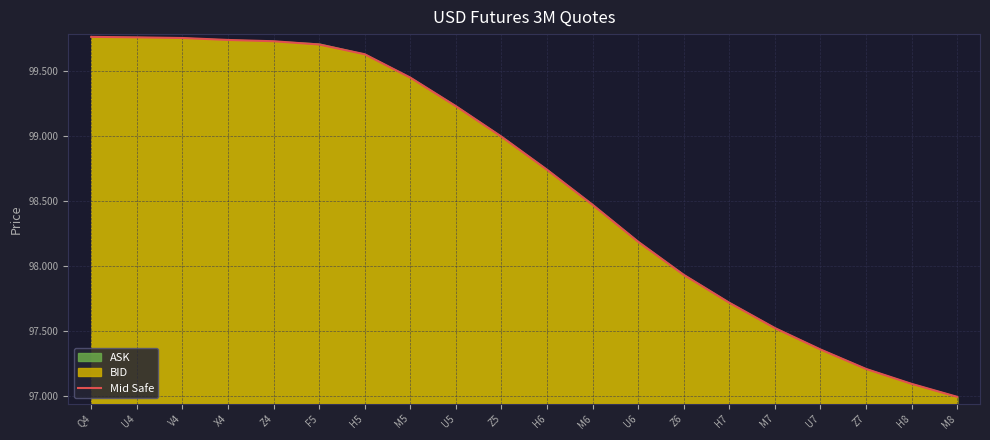

What is the change in value from U5 to M6?

-0.8